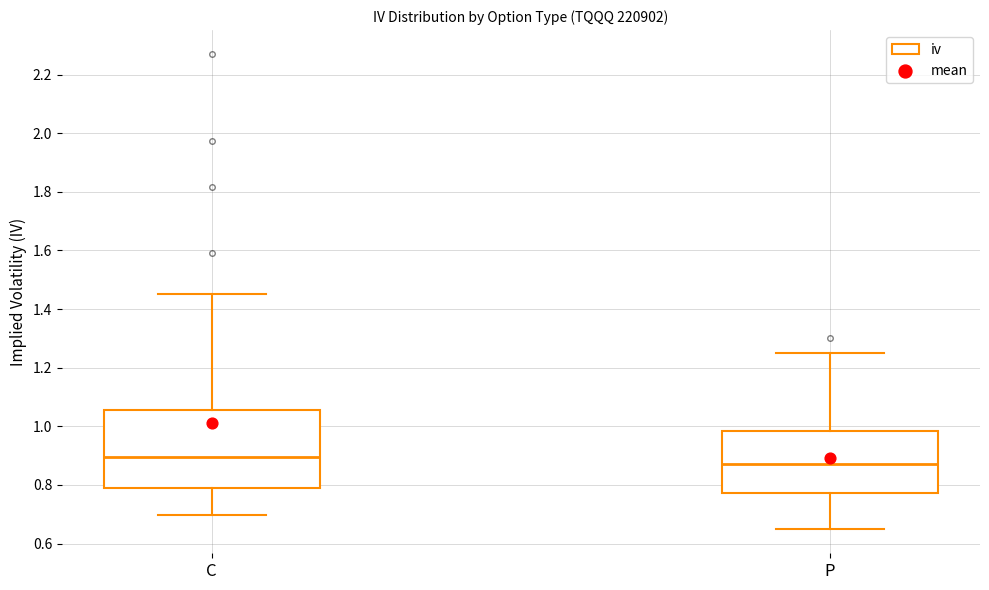

Reading left to right, read every box against the y-axis: the position of its median line, the range the box covers, and the ends of its whiskers. The values are not printed on the chart, so give them approximately, as read against the axis.

C: median 0.90, box 0.80 to 1.06, whiskers 0.70 to 1.46
P: median 0.88, box 0.78 to 0.98, whiskers 0.64 to 1.26